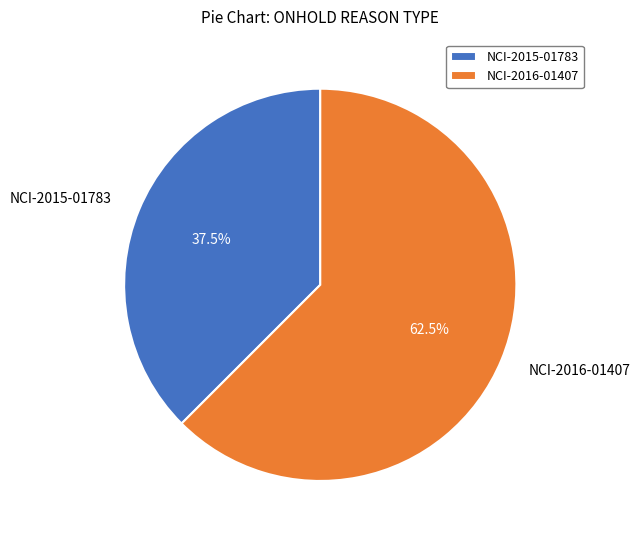

Rank the categories by value from lowest to highest.

NCI-2015-01783, NCI-2016-01407